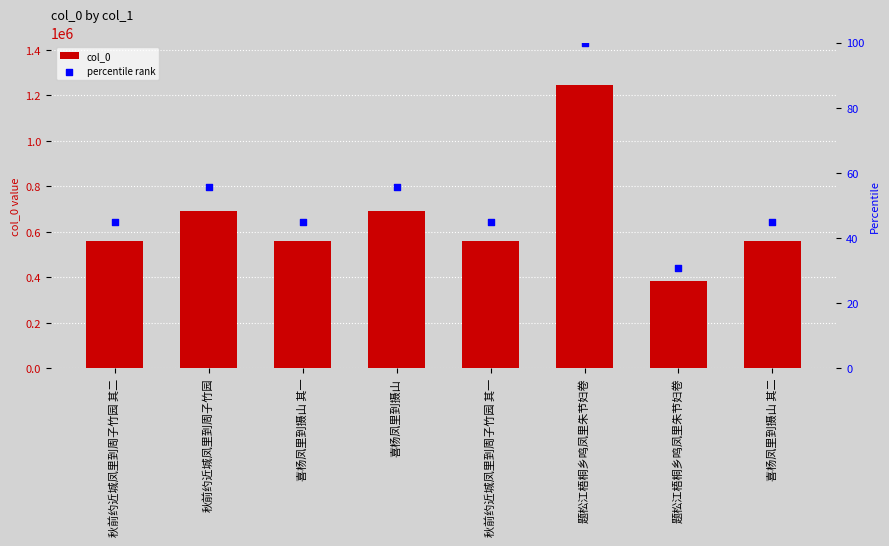

Which series has the largest Y range (max minus min)?

col_0